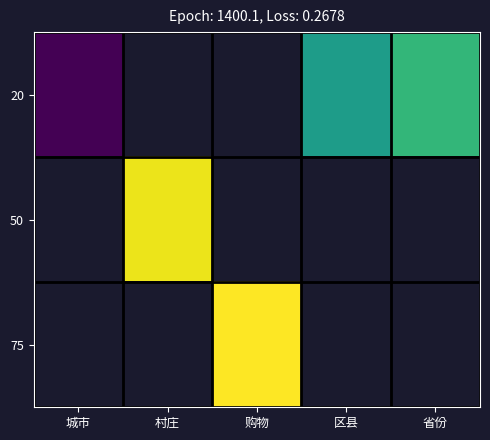

Rank the series at 区县 from lowest to highest value.

20, 50, 75